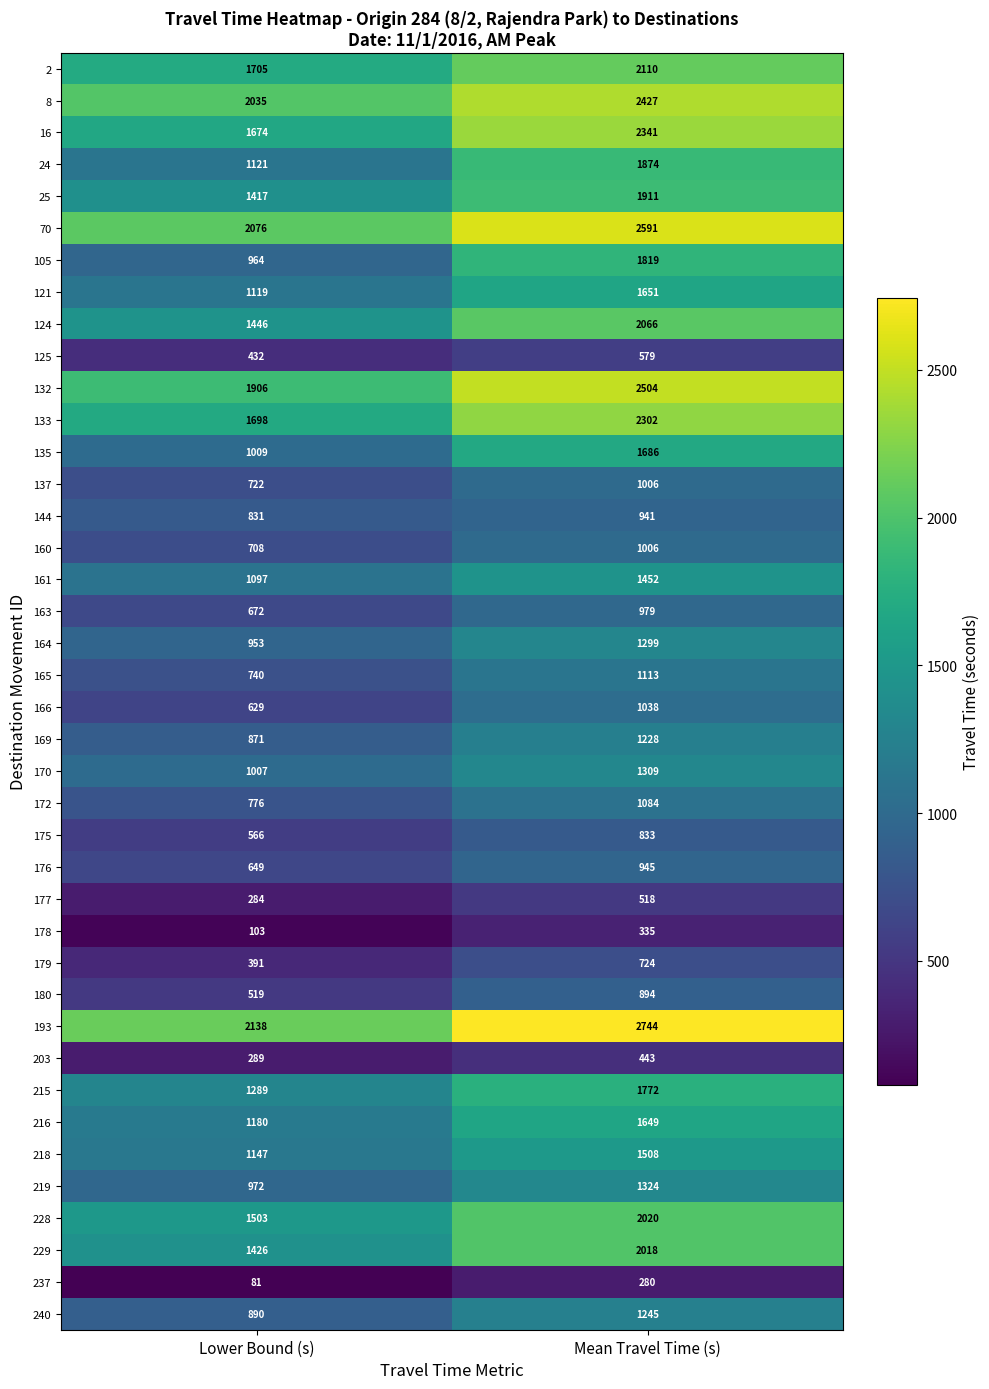

At which label is 125 closest to 505?

Lower Bound (s)